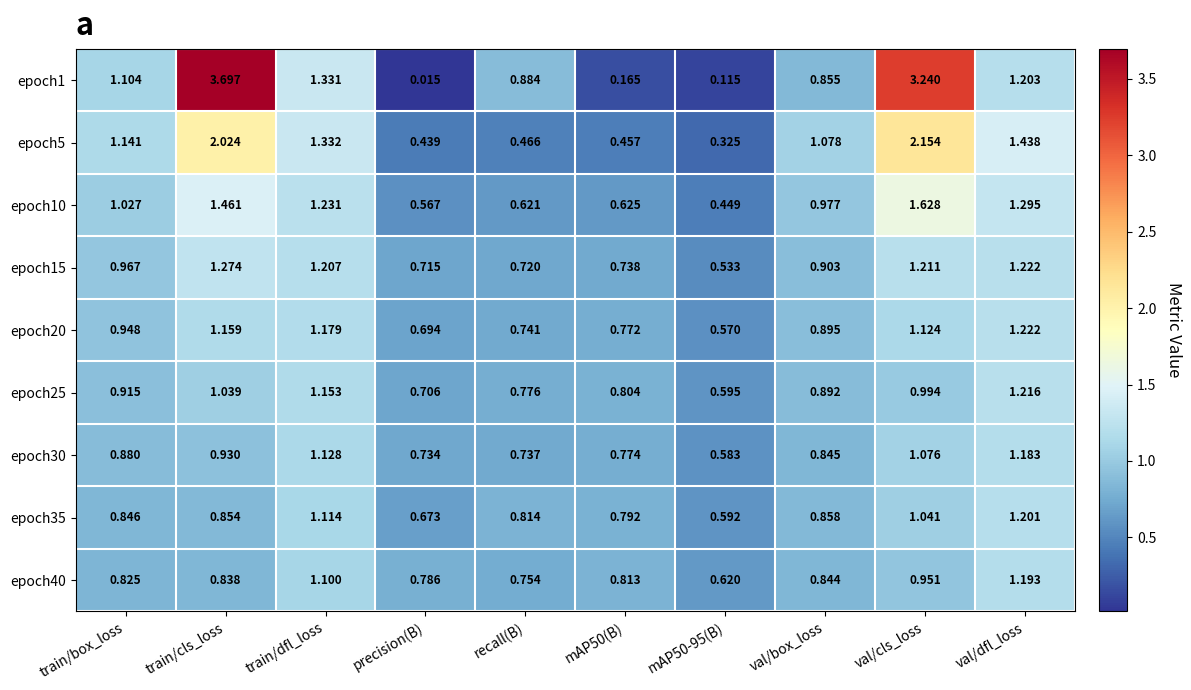

At which category is the sum across all series the highest?

val/cls_loss